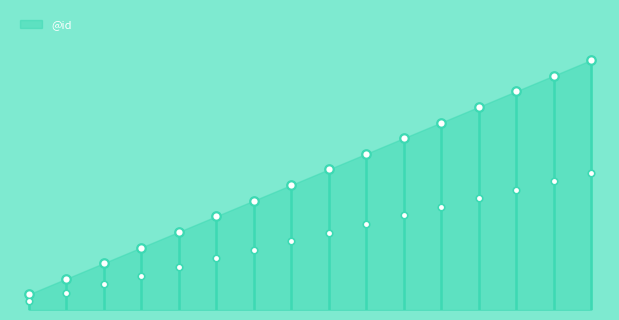

Which has a higher value, 3 or 5?

5